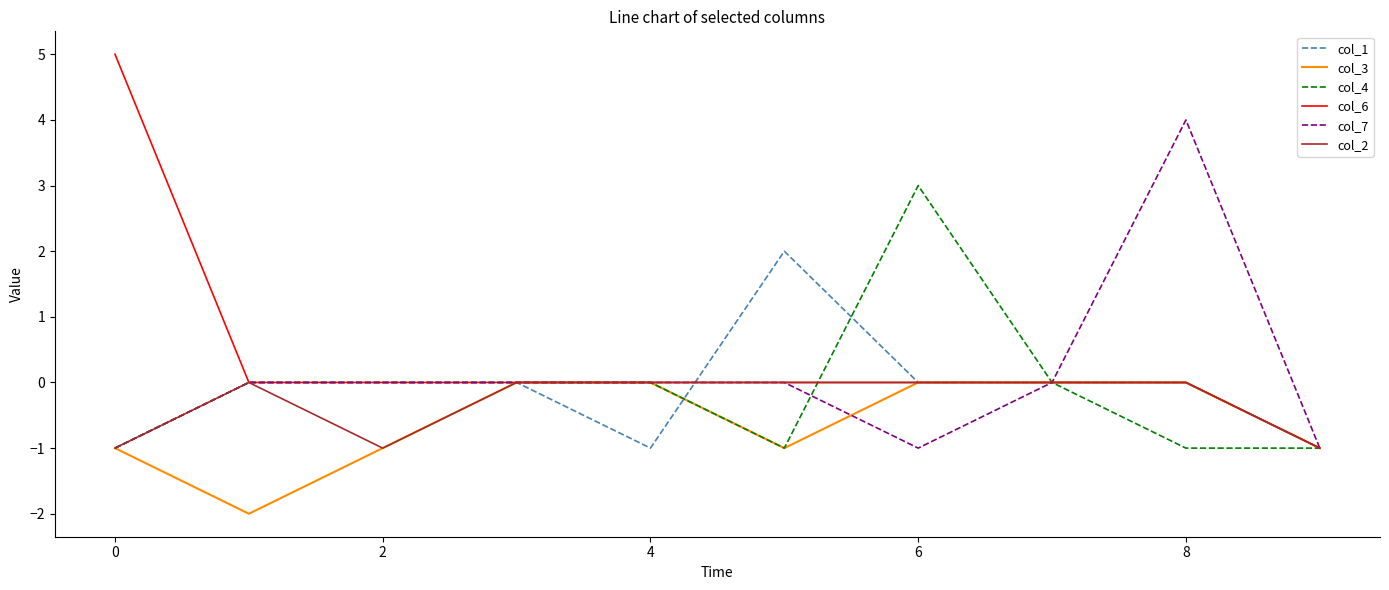

What is the greatest value displayed?

5